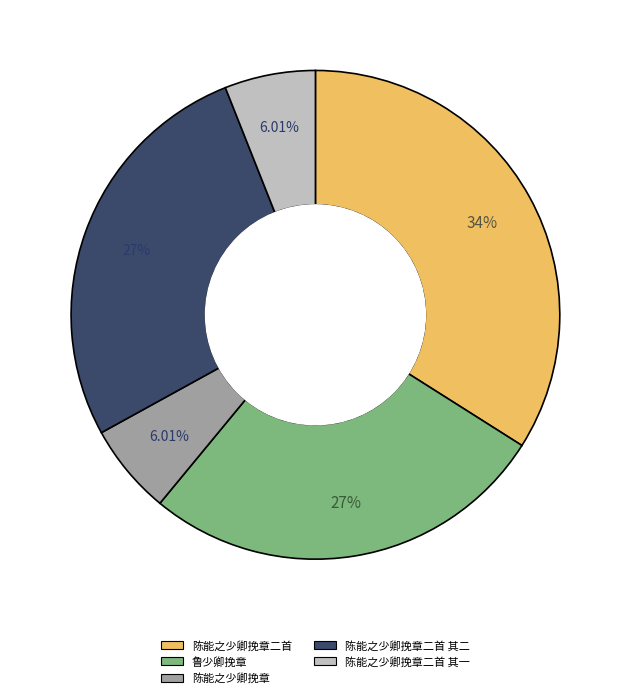

Is there any slice that represents more than half of the pie?

No